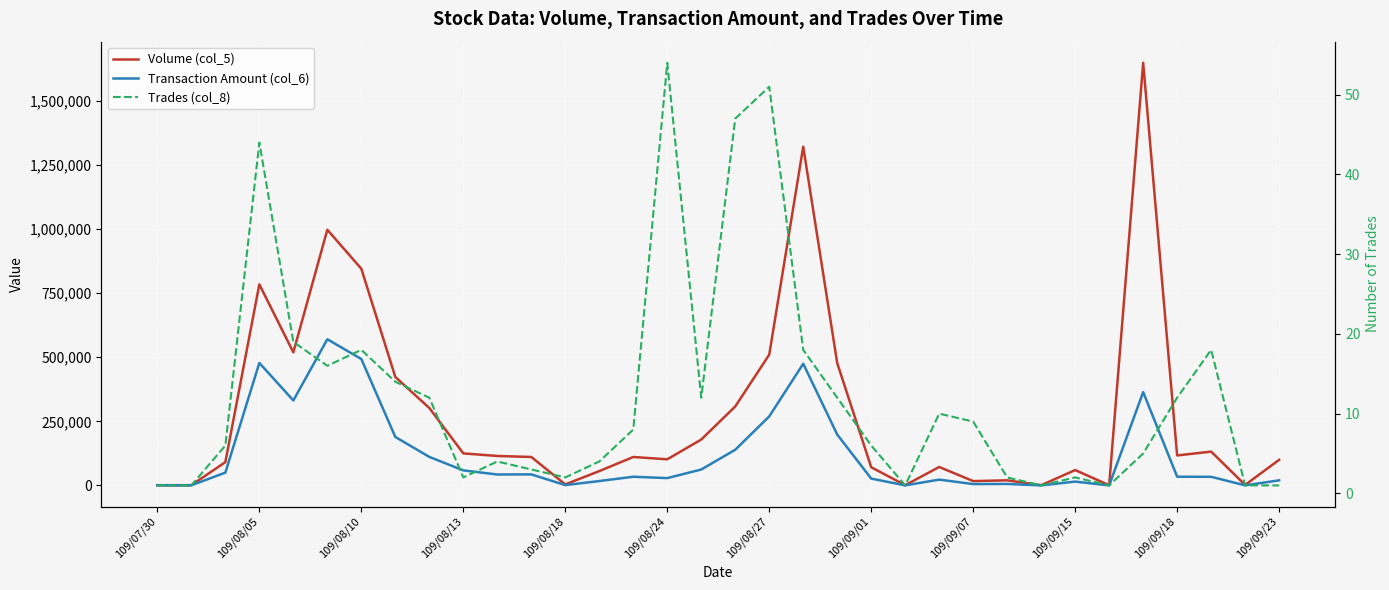

In Transaction Amount (col_6), how many points are higher than both neighbors (excluding endpoints)?

9